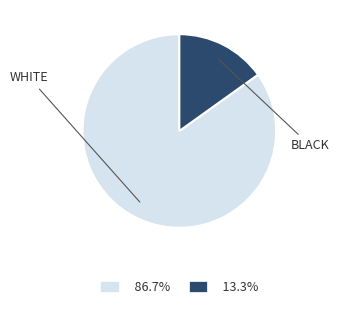

How many slices are in this pie chart?

2